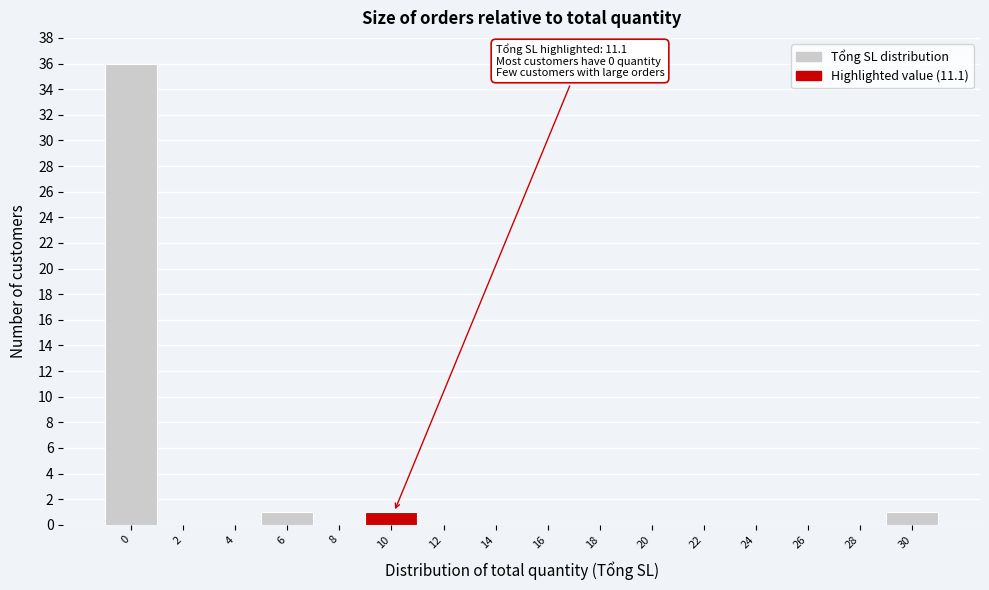

Reading left to right, transcribe all the data shown in this chart.

0=36	2=0	4=0	6=1	8=0	10=1	12=0	14=0	16=0	18=0	20=0	22=0	24=0	26=0	28=0	30=1